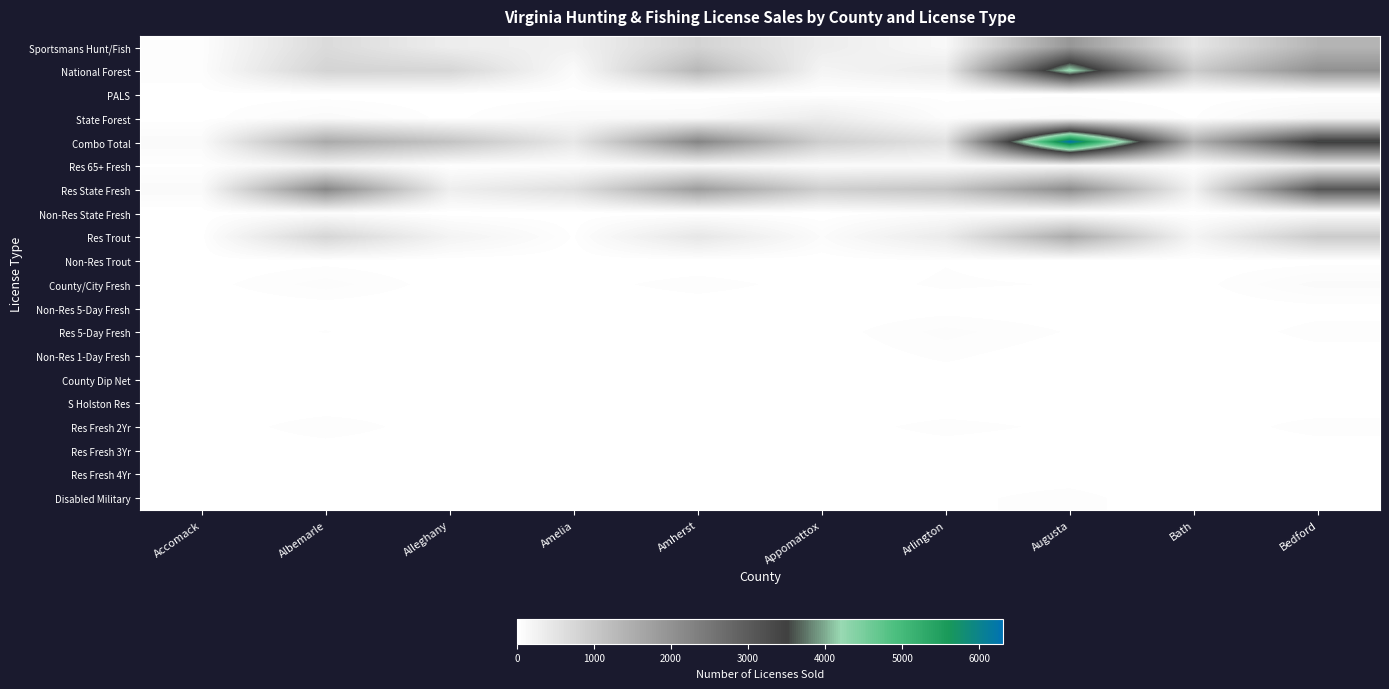

Reading right to left, list all the values displayed in this chart.

Sportsmans Hunt/Fish: Bedford=1363	Bath=459	Augusta=1911	Arlington=122	Appomattox=342	Amherst=802	Amelia=256	Alleghany=332	Albemarle=660	Accomack=35
National Forest: Bedford=2025	Bath=956	Augusta=4295	Arlington=365	Appomattox=194	Amherst=1318	Amelia=77	Alleghany=755	Albemarle=792	Accomack=43
PALS: Bedford=2	Bath=4	Augusta=17	Arlington=13	Appomattox=4	Amherst=0	Amelia=0	Alleghany=4	Albemarle=6	Accomack=9
State Forest: Bedford=193	Bath=21	Augusta=87	Arlington=50	Appomattox=347	Amherst=118	Amelia=104	Alleghany=11	Albemarle=95	Accomack=9
Combo Total: Bedford=3589	Bath=1440	Augusta=6310	Arlington=550	Appomattox=887	Amherst=2238	Amelia=437	Alleghany=1102	Albemarle=1553	Accomack=96
Res 65+ Fresh: Bedford=349	Bath=29	Augusta=132	Arlington=79	Appomattox=79	Amherst=143	Amelia=40	Alleghany=20	Albemarle=212	Accomack=20
Res State Fresh: Bedford=3110	Bath=260	Augusta=2095	Arlington=1065	Appomattox=887	Amherst=1794	Amelia=589	Alleghany=315	Albemarle=2191	Accomack=95
Non-Res State Fresh: Bedford=51	Bath=3	Augusta=5	Arlington=54	Appomattox=0	Amherst=4	Amelia=4	Alleghany=0	Albemarle=48	Accomack=3
Res Trout: Bedford=954	Bath=202	Augusta=1539	Arlington=377	Appomattox=68	Amherst=451	Amelia=20	Alleghany=215	Albemarle=756	Accomack=10
Non-Res Trout: Bedford=10	Bath=4	Augusta=3	Arlington=23	Appomattox=1	Amherst=1	Amelia=1	Alleghany=0	Albemarle=13	Accomack=1
County/City Fresh: Bedford=86	Bath=10	Augusta=23	Arlington=29	Appomattox=11	Amherst=38	Amelia=12	Alleghany=7	Albemarle=62	Accomack=12
Non-Res 5-Day Fresh: Bedford=13	Bath=0	Augusta=0	Arlington=9	Appomattox=1	Amherst=5	Amelia=1	Alleghany=0	Albemarle=6	Accomack=0
Res 5-Day Fresh: Bedford=35	Bath=3	Augusta=22	Arlington=59	Appomattox=8	Amherst=14	Amelia=2	Alleghany=0	Albemarle=26	Accomack=5
Non-Res 1-Day Fresh: Bedford=12	Bath=0	Augusta=1	Arlington=32	Appomattox=0	Amherst=2	Amelia=0	Alleghany=3	Albemarle=3	Accomack=0
County Dip Net: Bedford=8	Bath=0	Augusta=3	Arlington=6	Appomattox=4	Amherst=1	Amelia=1	Alleghany=0	Albemarle=20	Accomack=2
S Holston Res: Bedford=0	Bath=11	Augusta=1	Arlington=0	Appomattox=0	Amherst=0	Amelia=0	Alleghany=11	Albemarle=0	Accomack=0
Res Fresh 2Yr: Bedford=39	Bath=2	Augusta=17	Arlington=37	Appomattox=7	Amherst=15	Amelia=3	Alleghany=3	Albemarle=45	Accomack=1
Res Fresh 3Yr: Bedford=3	Bath=0	Augusta=1	Arlington=6	Appomattox=2	Amherst=0	Amelia=4	Alleghany=0	Albemarle=4	Accomack=0
Res Fresh 4Yr: Bedford=19	Bath=0	Augusta=10	Arlington=11	Appomattox=1	Amherst=6	Amelia=3	Alleghany=0	Albemarle=6	Accomack=0
Disabled Military: Bedford=11	Bath=1	Augusta=35	Arlington=17	Appomattox=1	Amherst=1	Amelia=1	Alleghany=1	Albemarle=9	Accomack=0